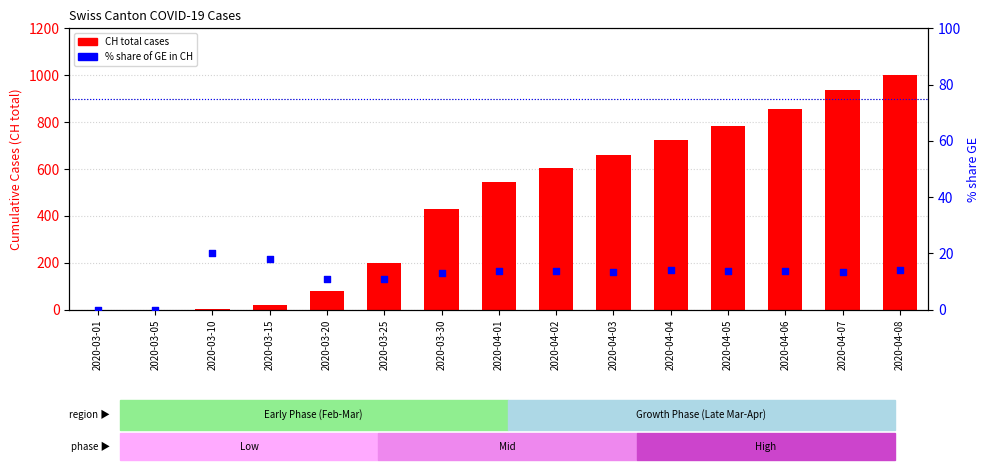

Is the value of % GE of CH at 2020-04-08 greater than the value of CH total cases at 2020-03-25?

No